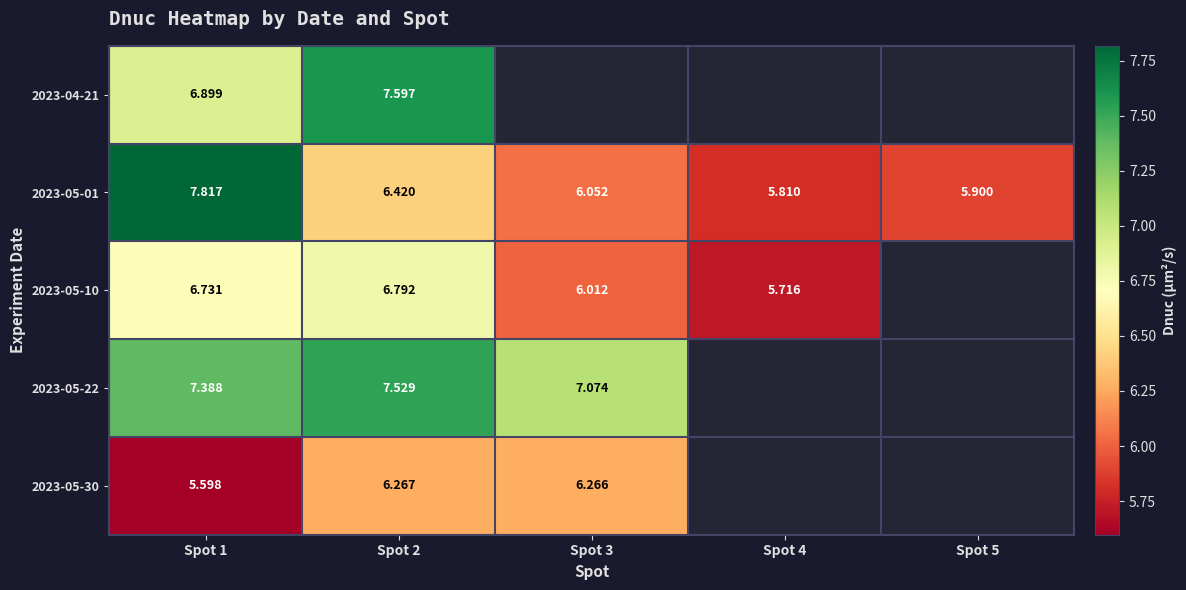

How many values in the 2023-05-01 series are below 6?

2